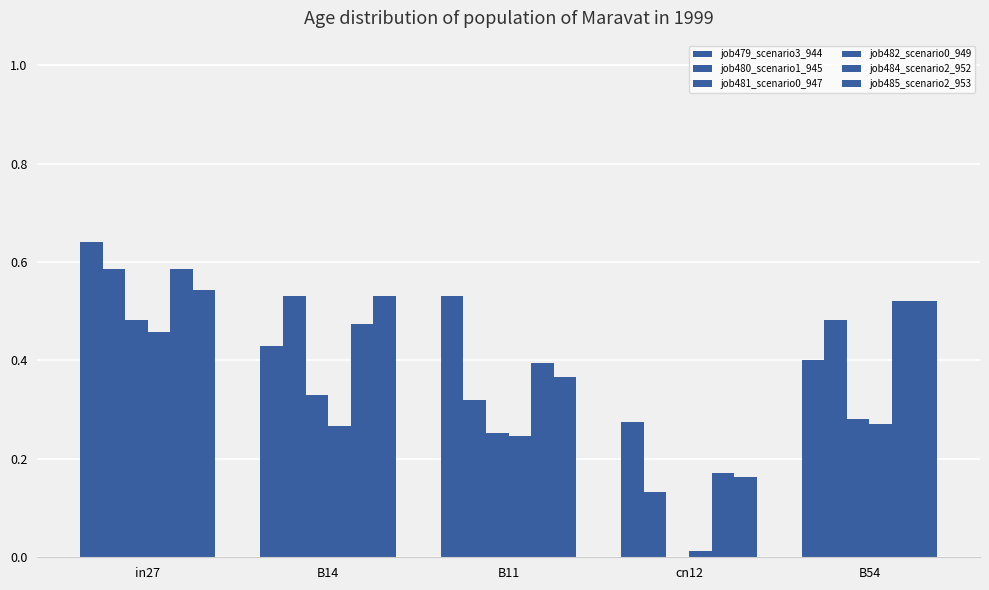

How many groups of bars are there?

5